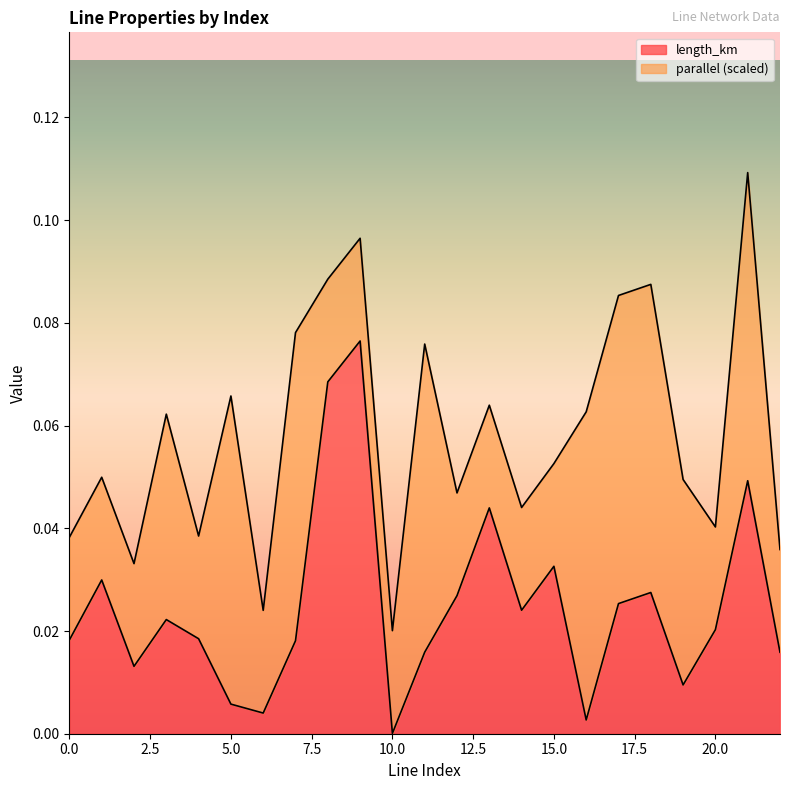

Which category has the highest value across all series?

9